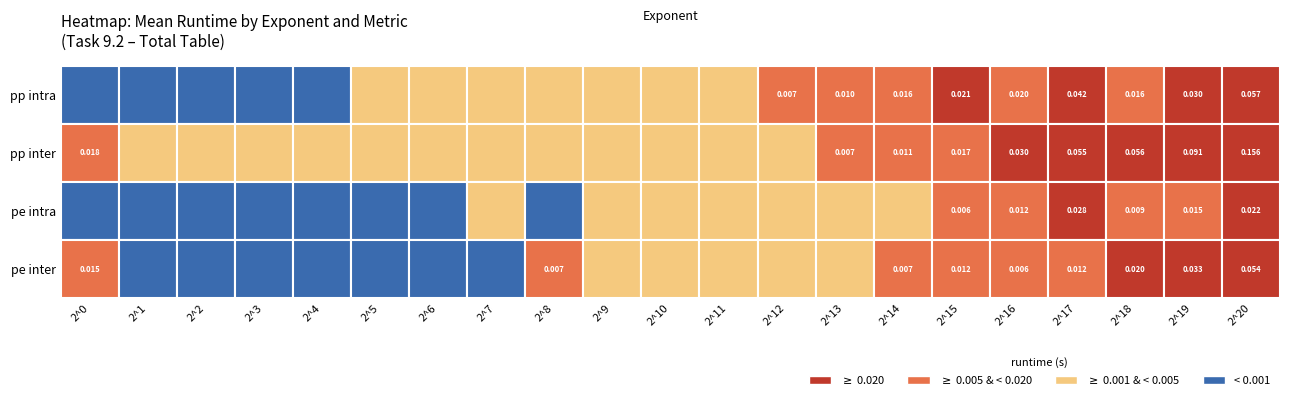

Which series has the largest total across all categories?

pp inter